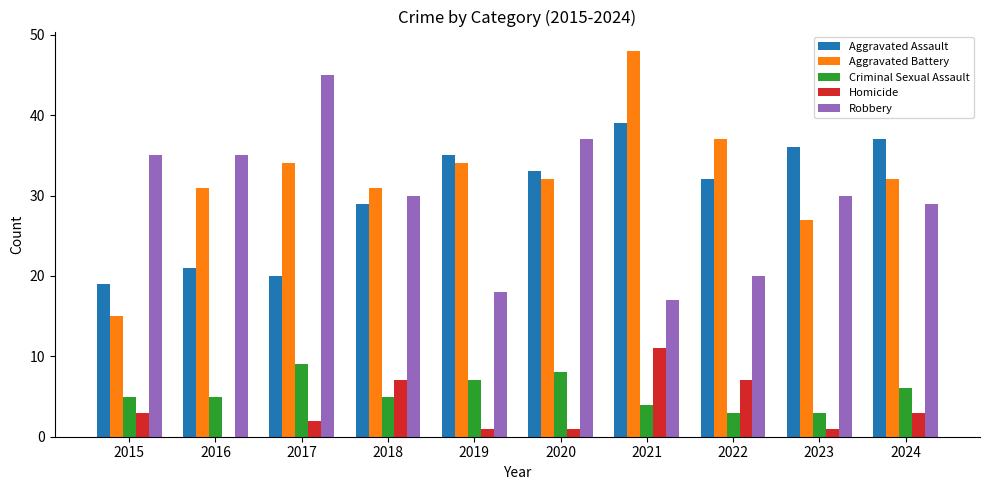

What is the sum of all Homicide values?

36